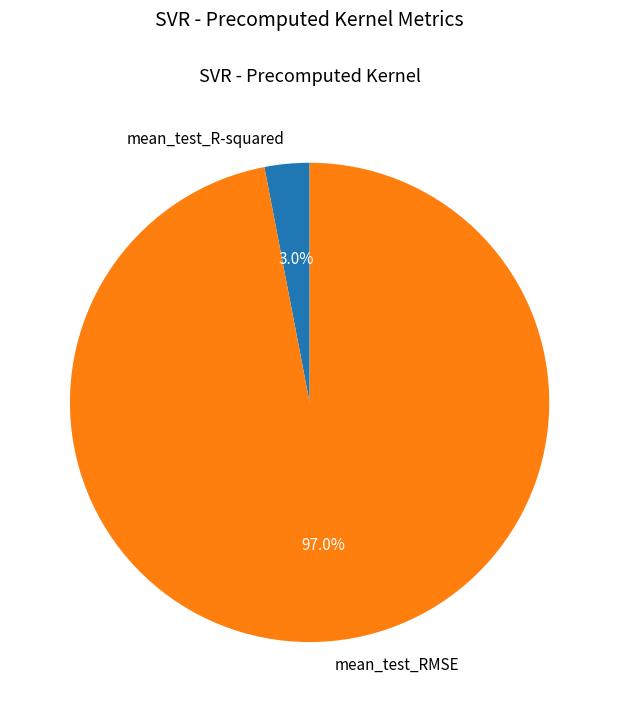

What percentage is the mean_test_R-squared slice, to the nearest percent?

3%